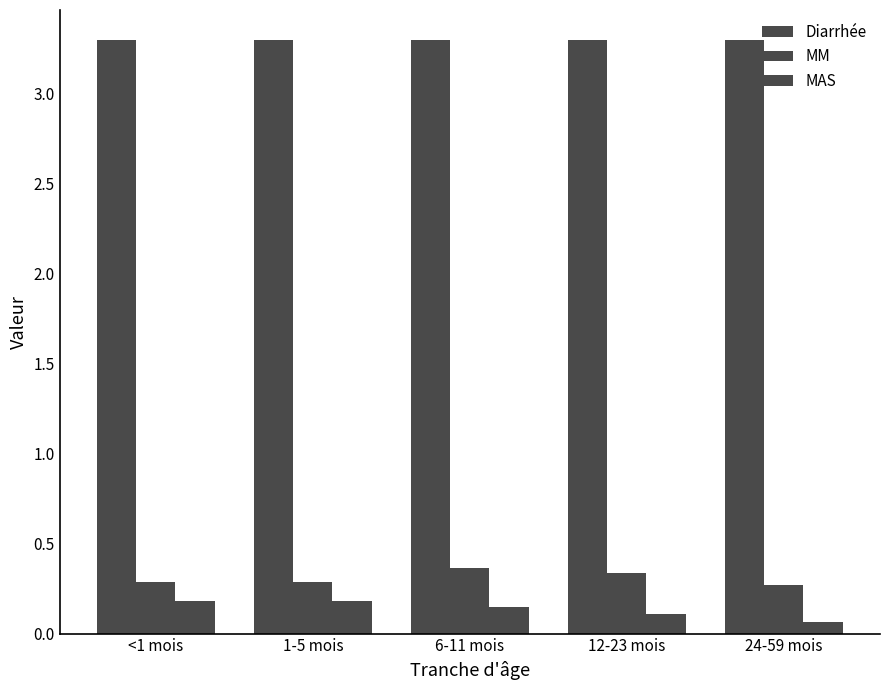

How many categories are shown in the chart?

5